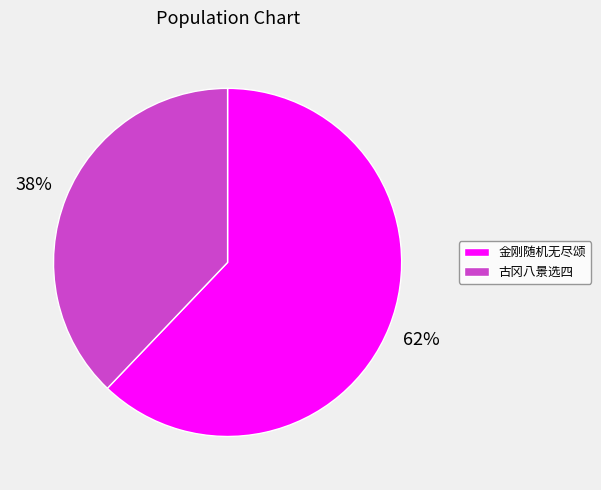

Is there any slice that represents more than half of the pie?

Yes